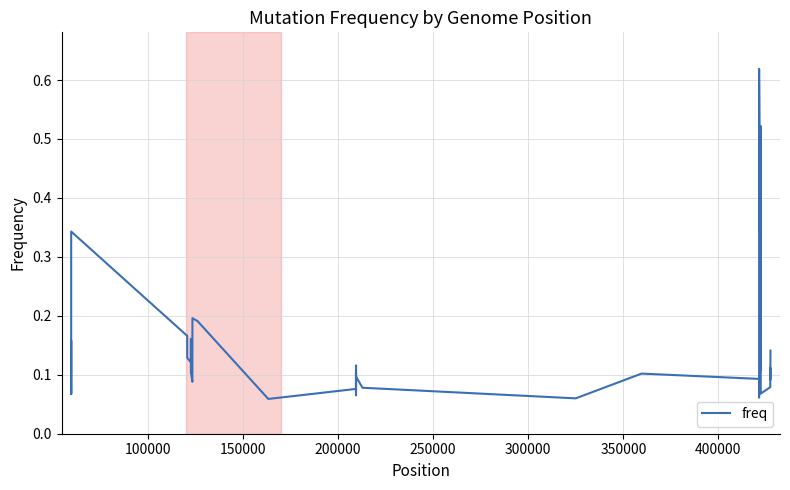

Does the chart display data point markers on the line(s)?

No